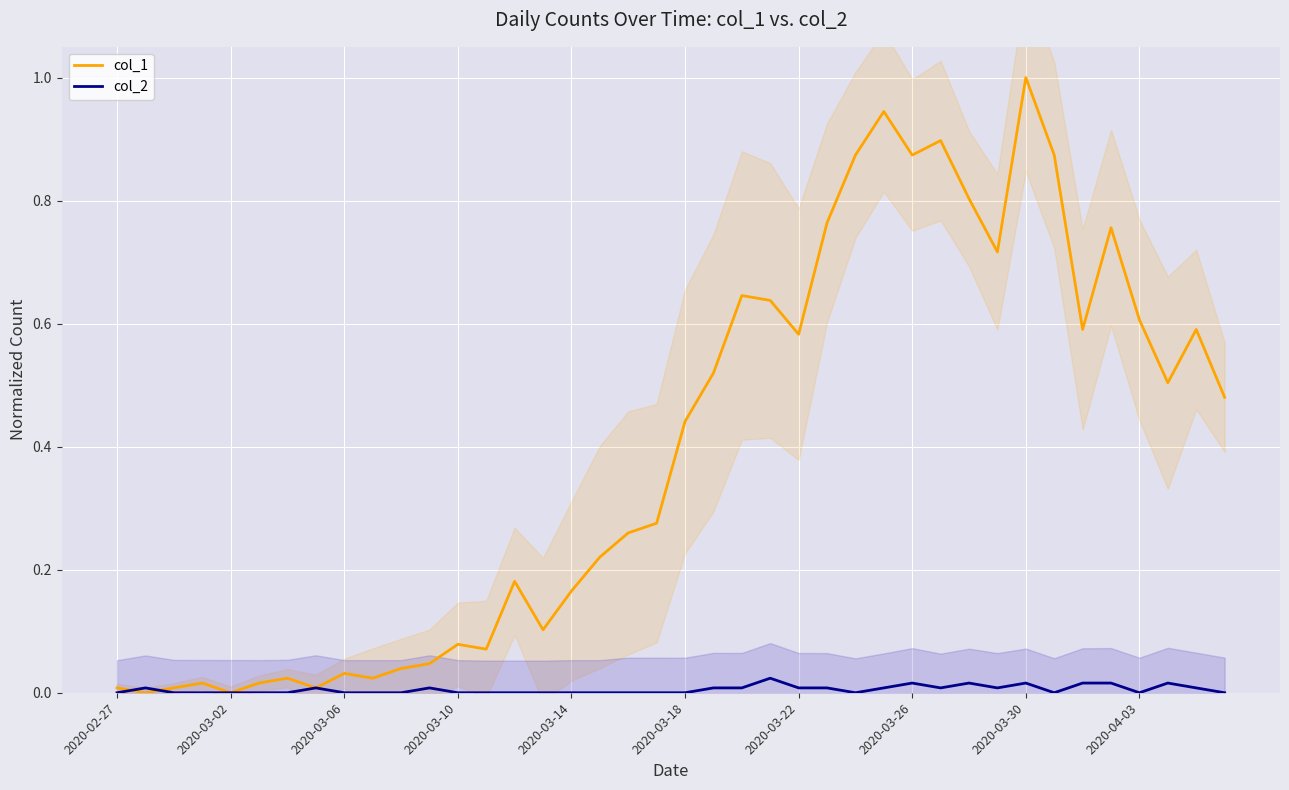

Reading right to left, what are all the values shown in this chart?

col_1: 0.5	0.6	0.5	0.6	0.8	0.6	0.9	1.0	0.7	0.8	0.9	0.9	0.9	0.9	0.8	0.6	0.6	0.6	0.5	0.4	0.3	0.3	0.2	0.2	0.1	0.2	0.1	0.1	0.0	0.0	0.0	0.0	0.0	0.0	0.0	0.0	0.0	0.0	0.0	0.0
col_2: 0.0	0.0	0.0	0.0	0.0	0.0	0.0	0.0	0.0	0.0	0.0	0.0	0.0	0.0	0.0	0.0	0.0	0.0	0.0	0.0	0.0	0.0	0.0	0.0	0.0	0.0	0.0	0.0	0.0	0.0	0.0	0.0	0.0	0.0	0.0	0.0	0.0	0.0	0.0	0.0